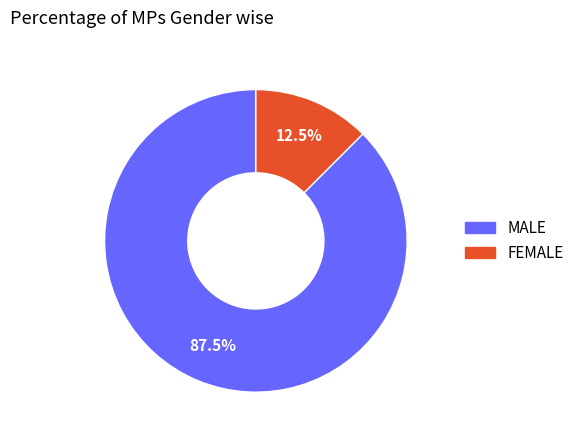

Approximately how many times larger is the value at MALE compared to FEMALE?

7.0